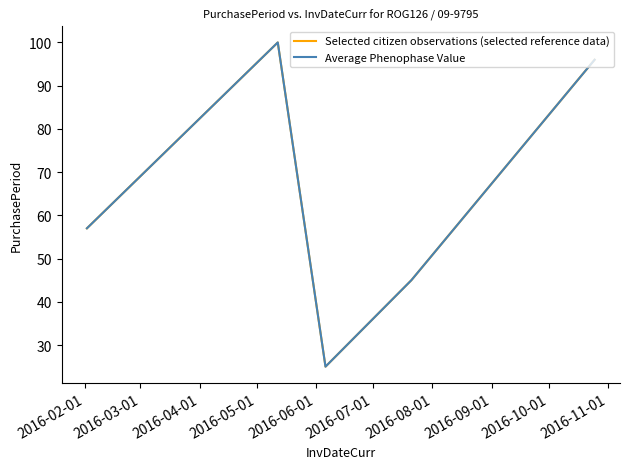

Rank the series by their maximum value, from lowest to highest.

Selected citizen observations (selected reference data), Average Phenophase Value